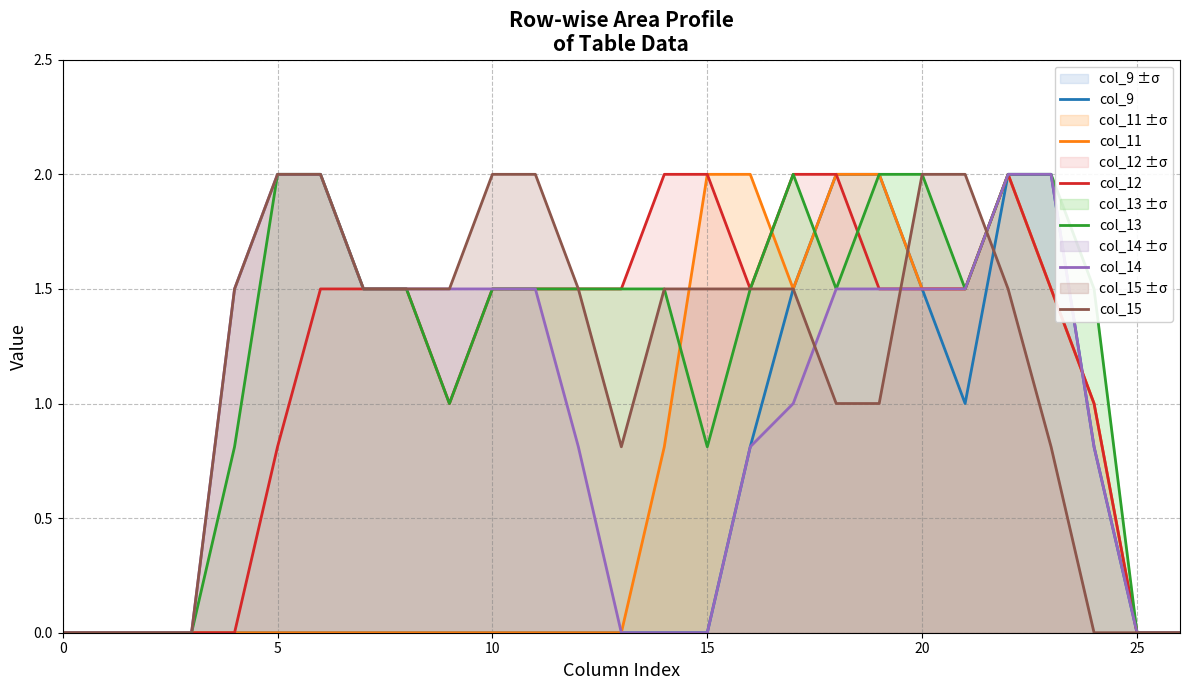

Where do col_14 and col_12 first cross each other?

23 and 24